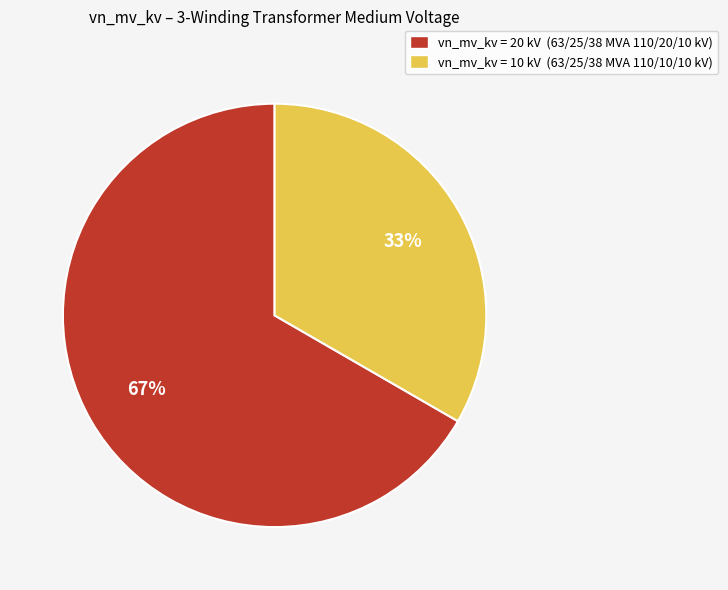

How many segments does this pie chart have?

2